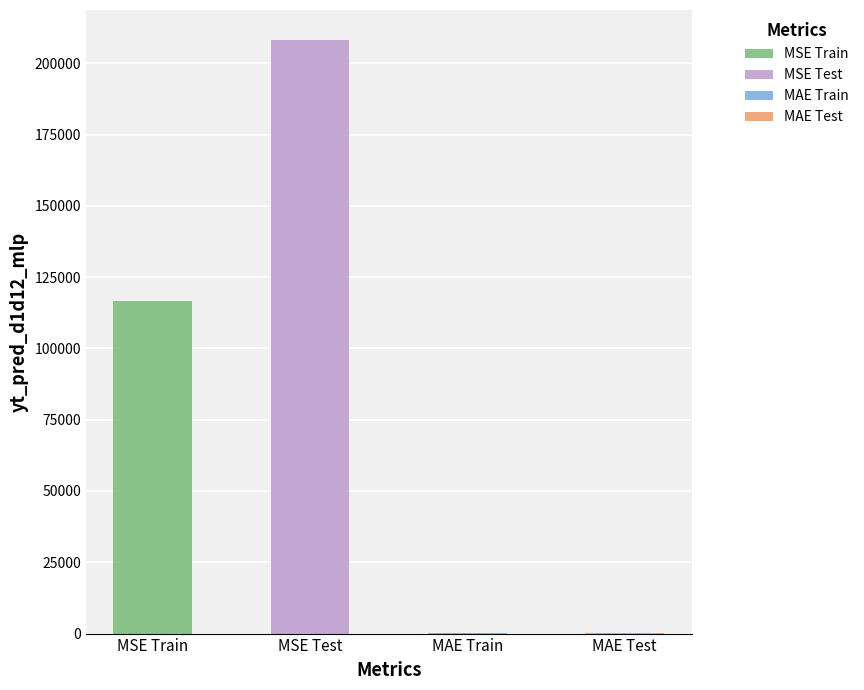

What is the change in value from MSE Test to MAE Test?

-207946.8